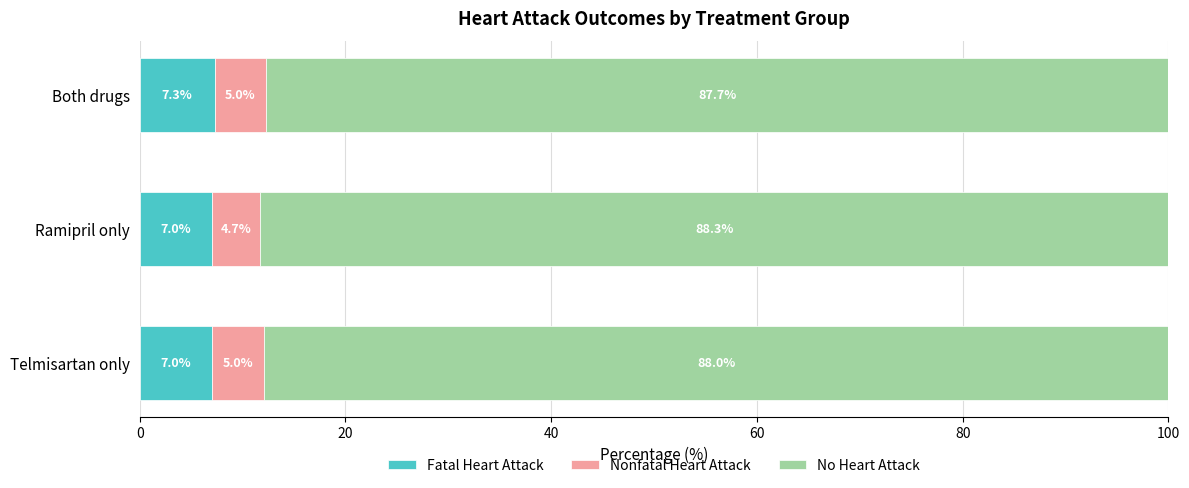

What is the average value of the Fatal Heart Attack series?

7.1